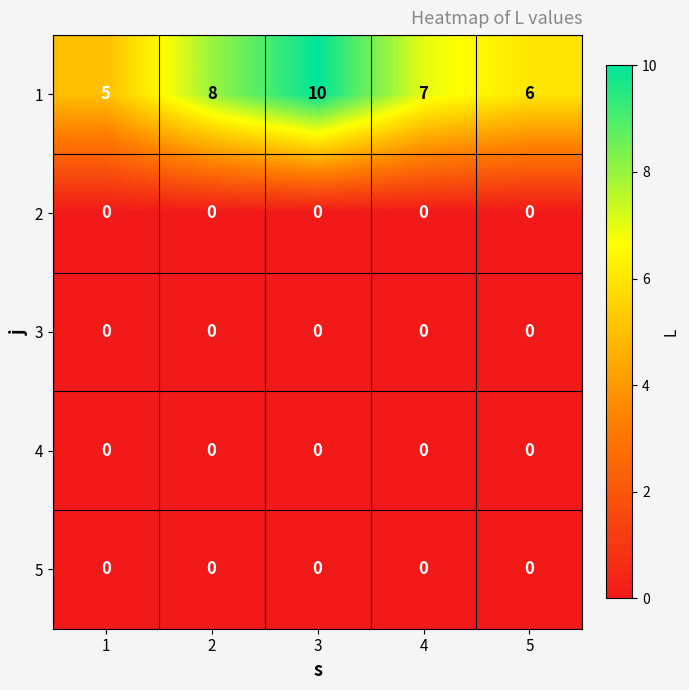

Reading left to right, extract all data points from this chart.

1: 5	8	10	7	6
2: 0	0	0	0	0
3: 0	0	0	0	0
4: 0	0	0	0	0
5: 0	0	0	0	0